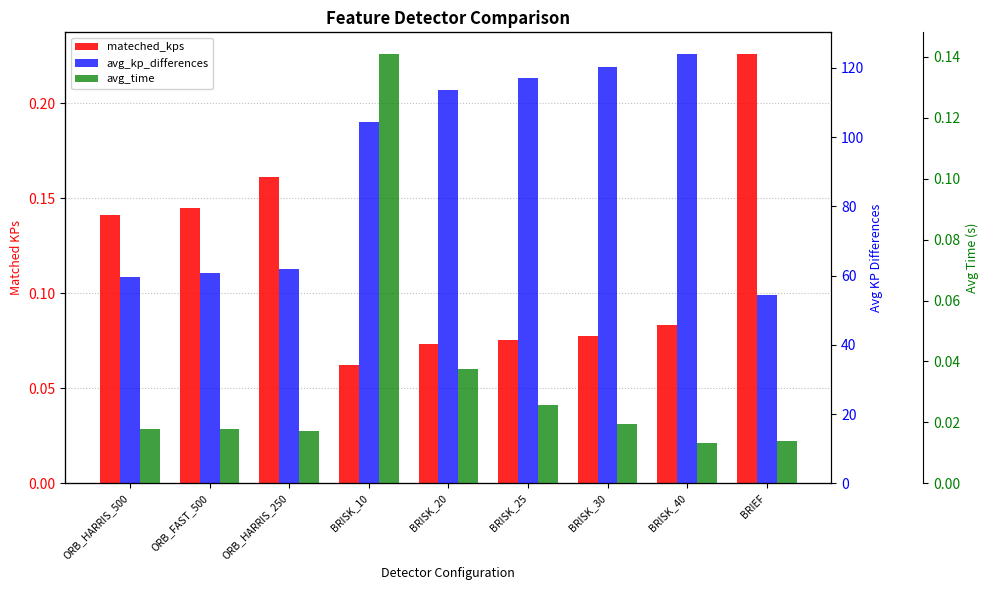

Between BRISK_25 and BRISK_40, which series saw the biggest shift?

avg_kp_differences